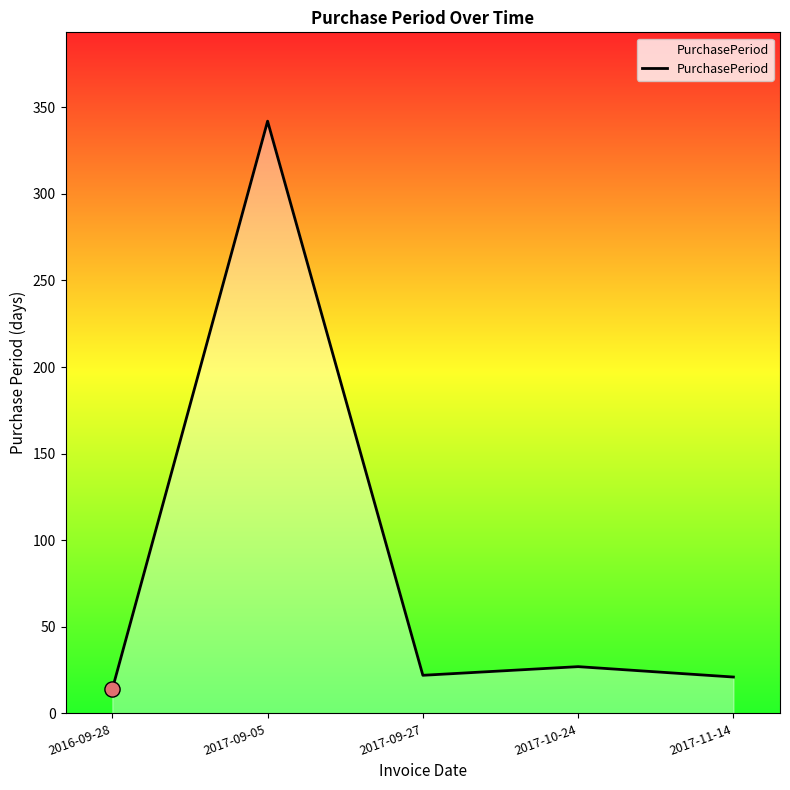

Approximately how many times larger is the value at 2017-09-05 compared to 2017-11-14?

16.3